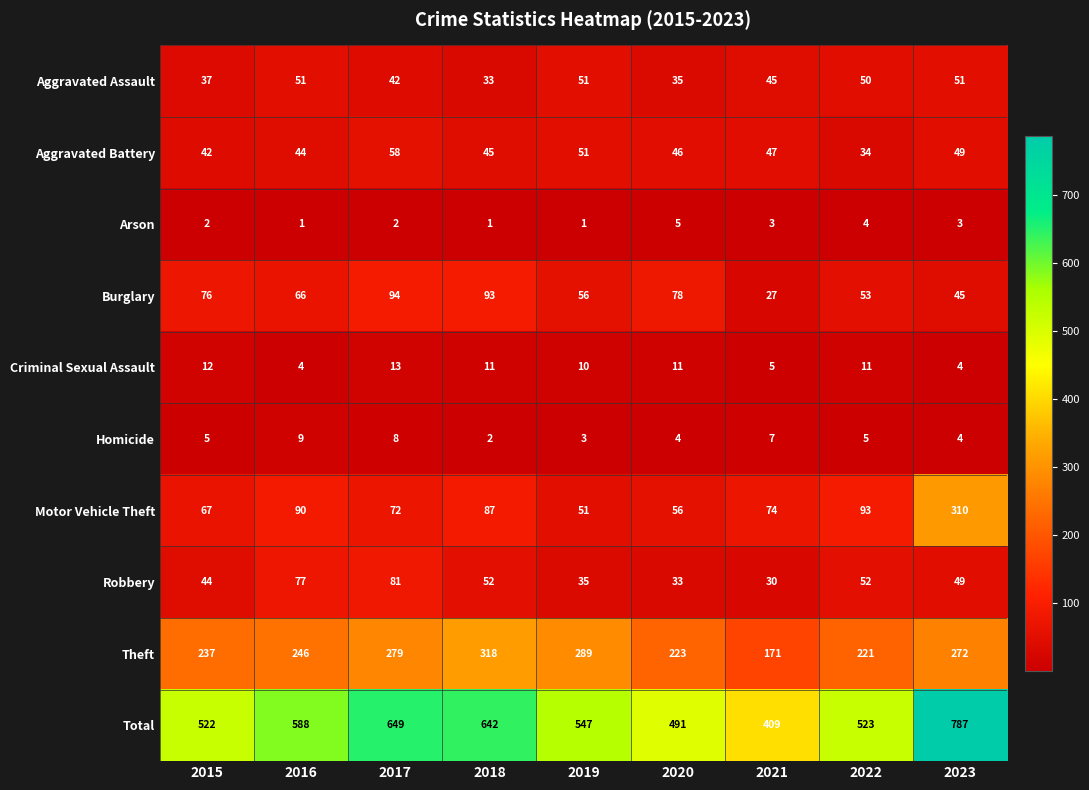

What is the lowest value of the Robbery series?

30